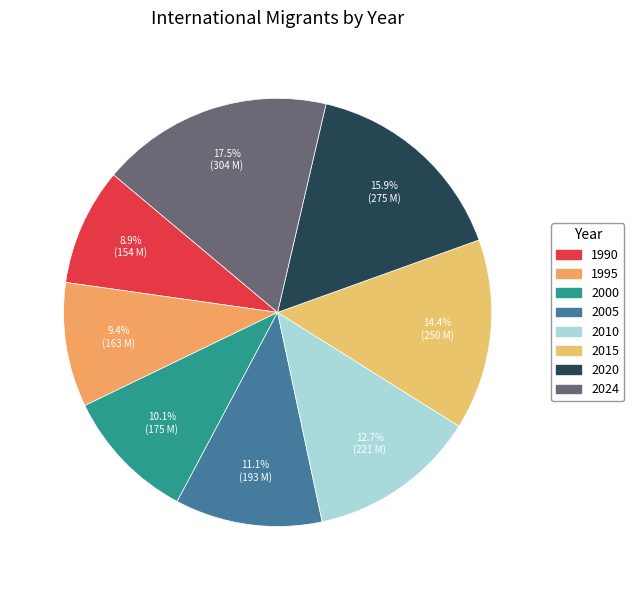

Is there a majority slice in this chart?

No